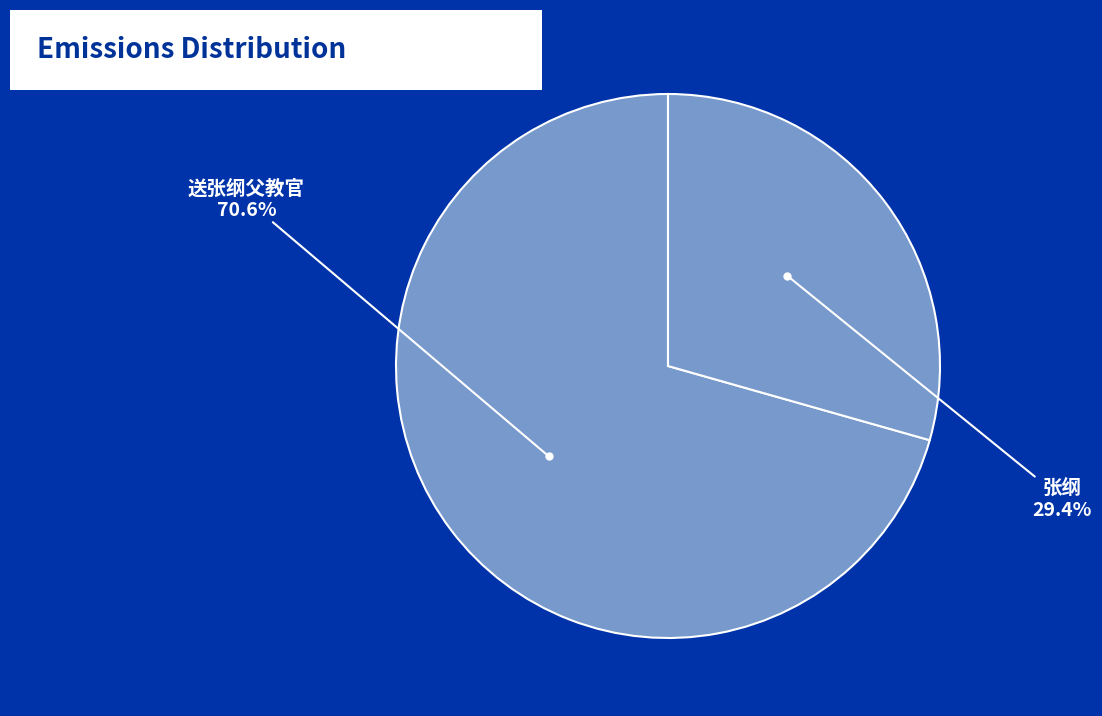

Which category has the smallest portion of the pie?

张纲